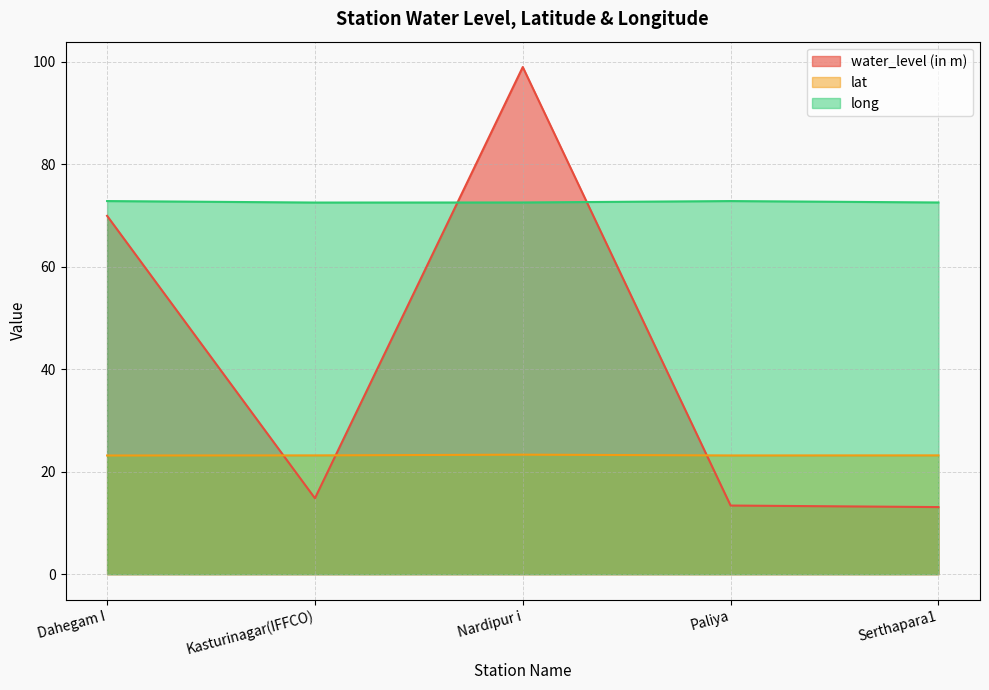

Between which two adjacent categories do water_level (in m) and lat first intersect?

Dahegam I and Kasturinagar(IFFCO)